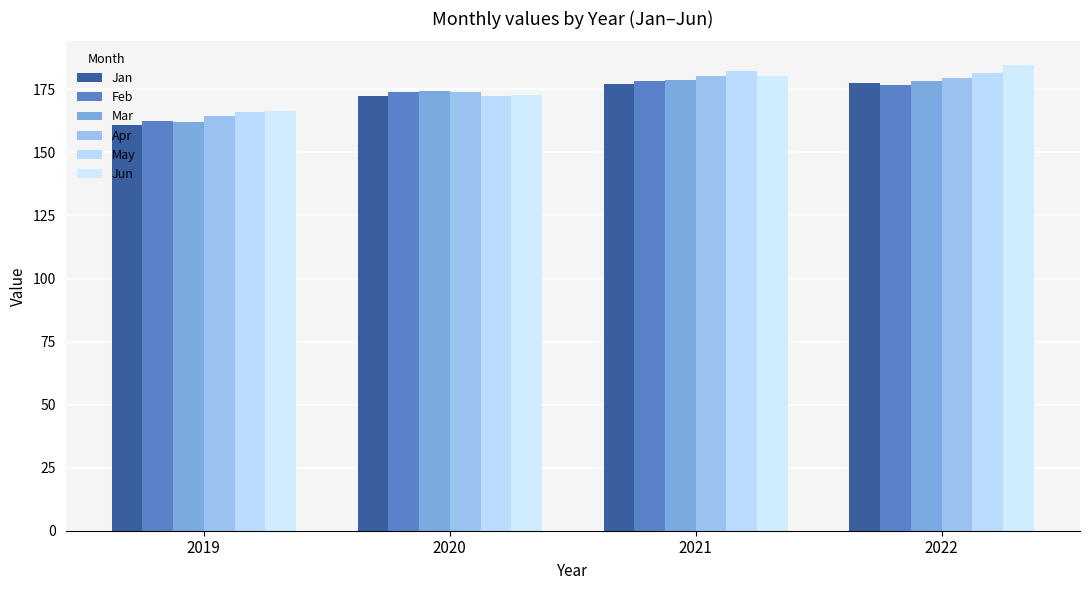

How many series are shown in this chart?

6